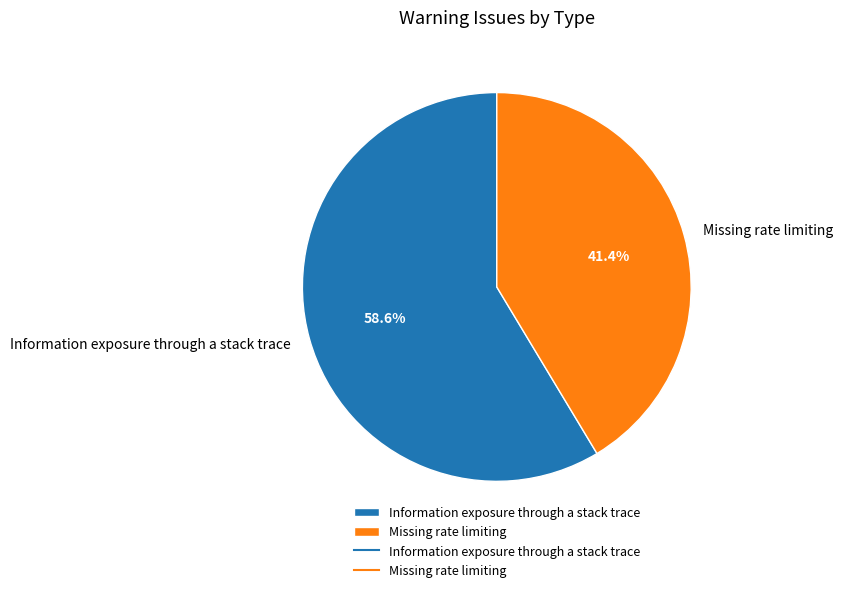

What percentage is NOT represented by Information exposure through a stack trace?

41.4%